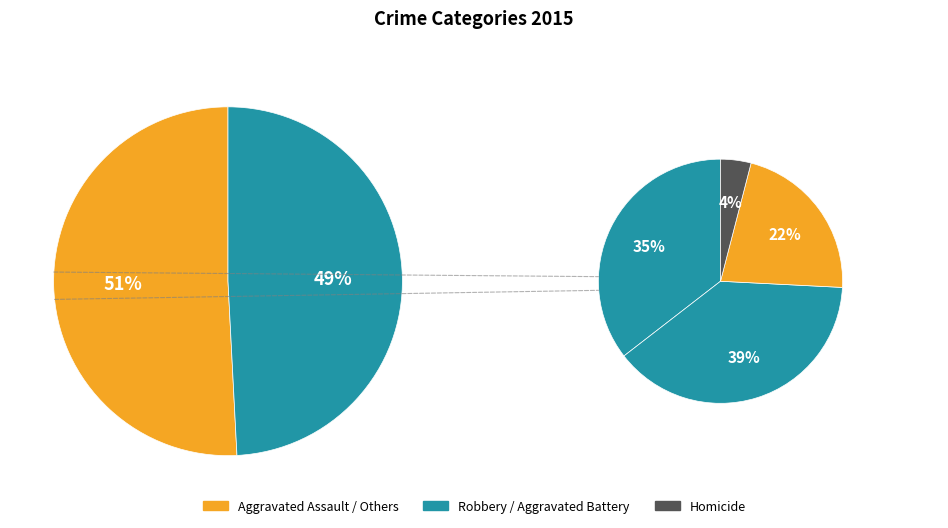

To the nearest percent, what is the difference between the largest and smallest slice percentages?

47%